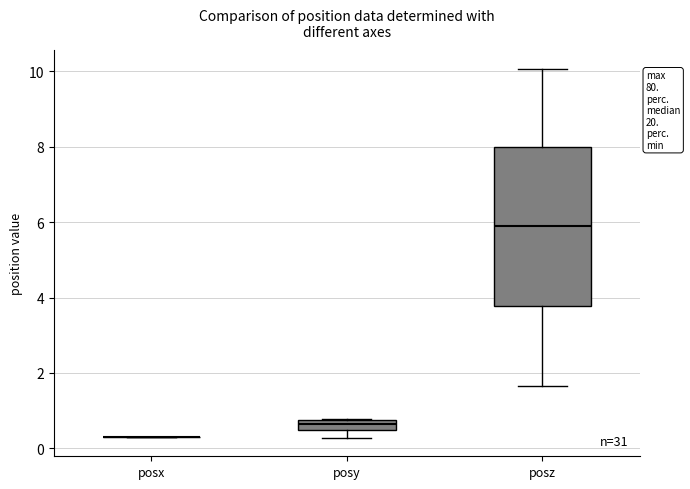

Where does the median line of the box for posz sit on the y-axis? The values are not printed on the chart, so give them approximately, as read against the axis.

5.8